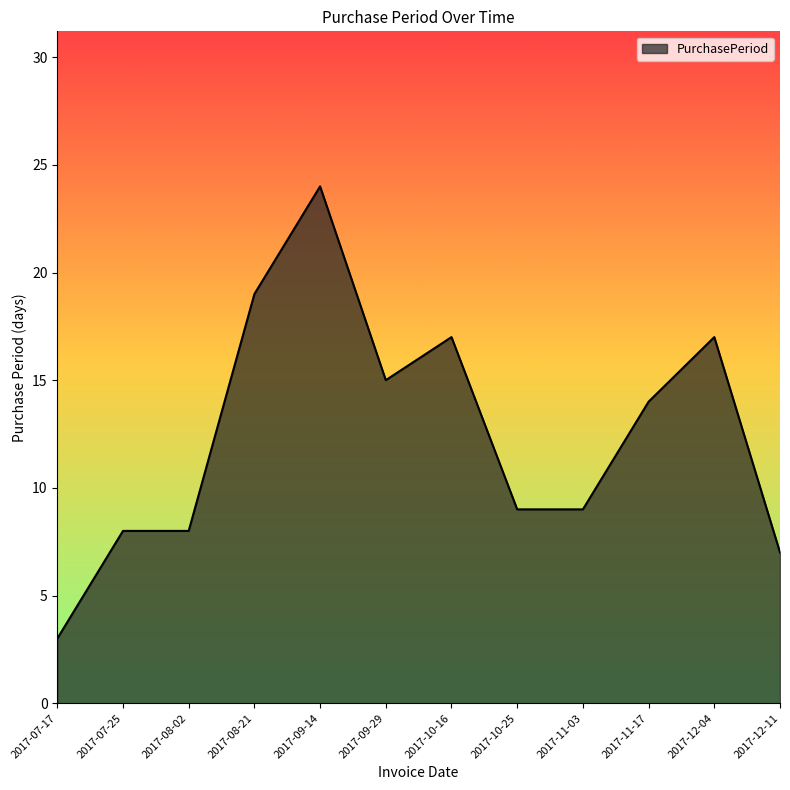

The chart shows a value of 5 at 2017-07-17. True or false?

False